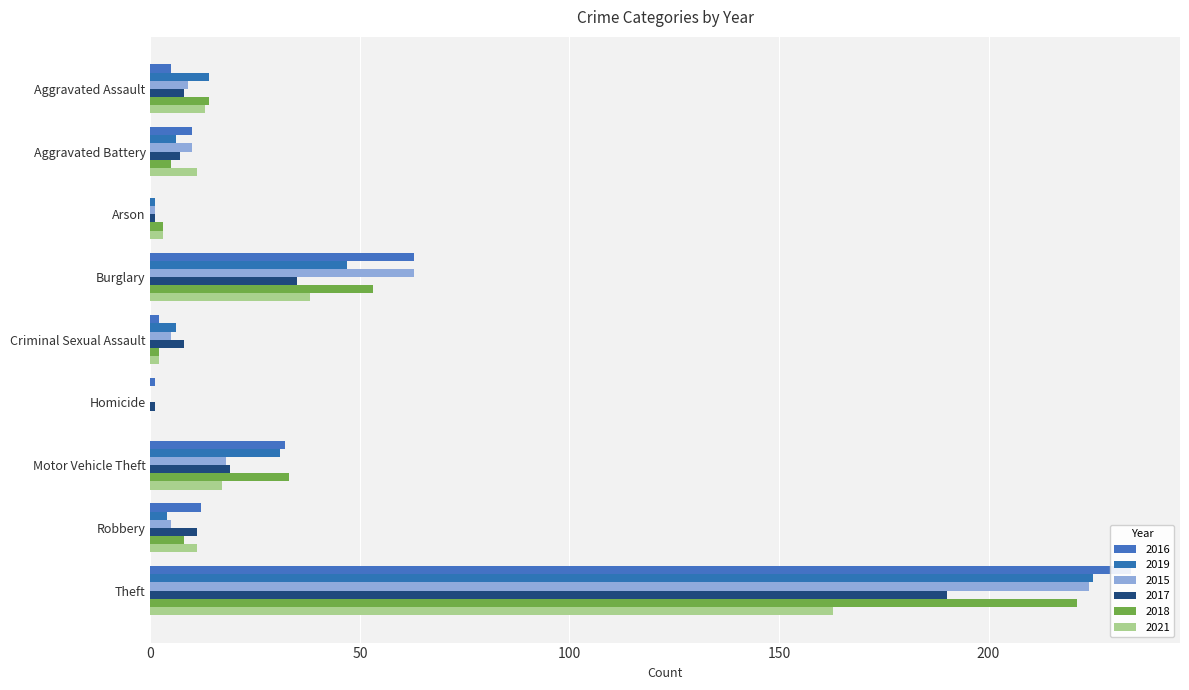

What is the label of the 7th bar from the left?

Motor Vehicle Theft